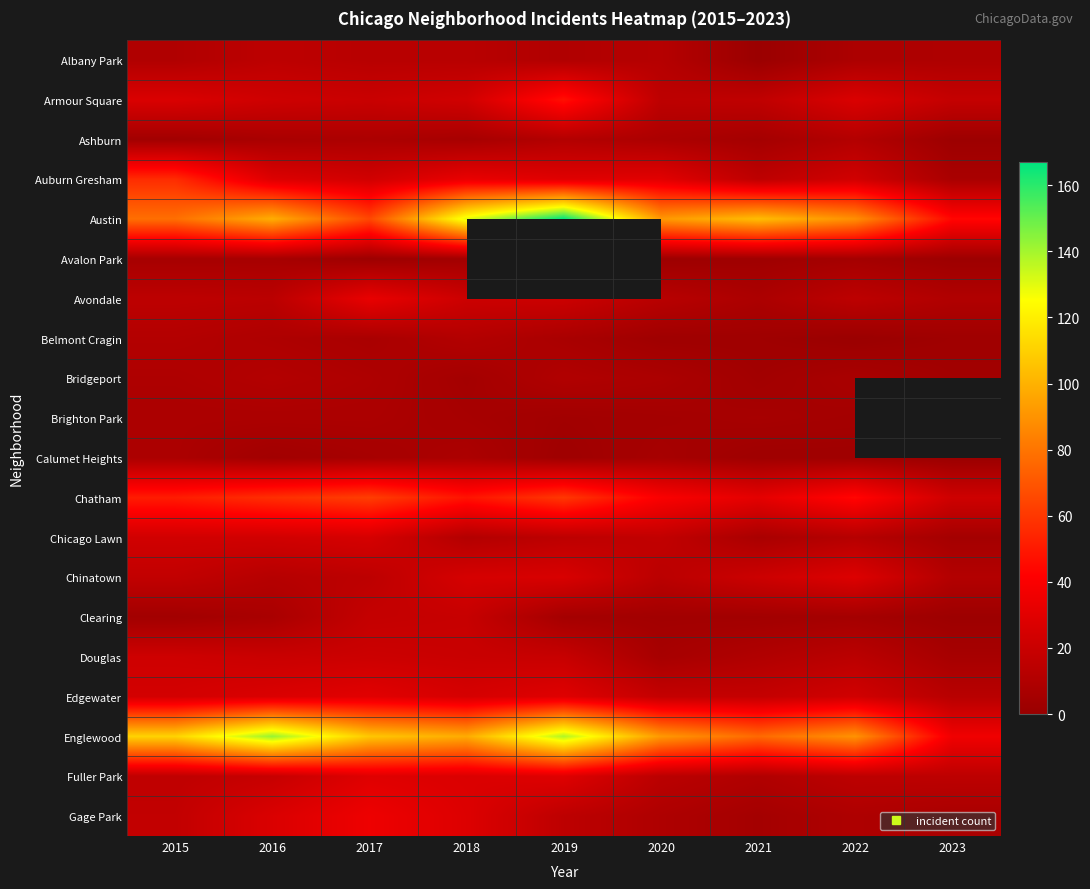

The Edgewater series shows 9.1 at 2016. True or false?

False